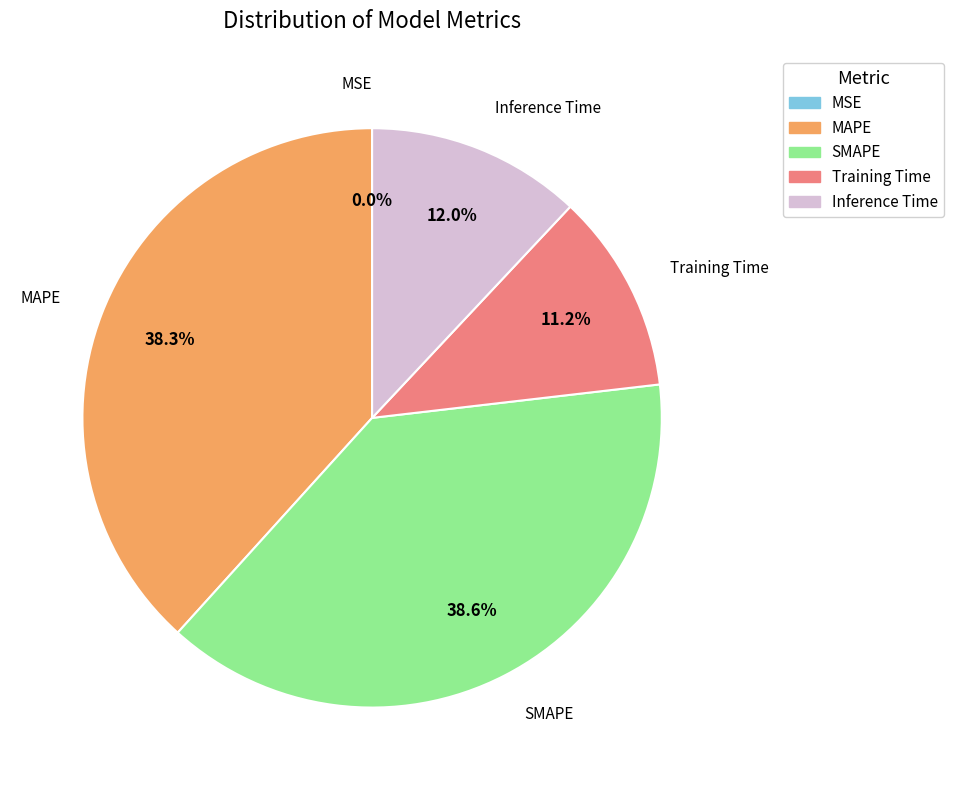

Which has a higher value, Training Time or SMAPE?

SMAPE